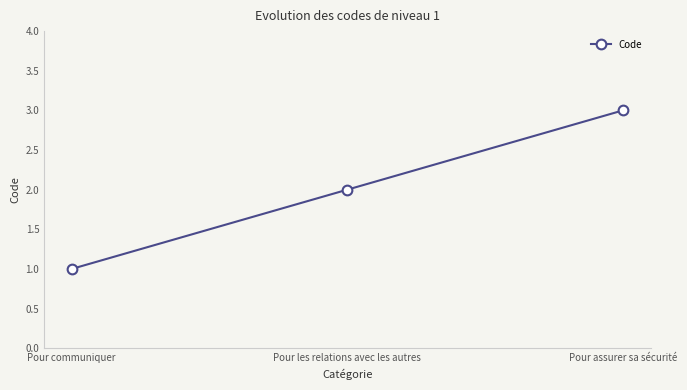

The chart shows a value of 4 at Pour les relations avec les autres. True or false?

False